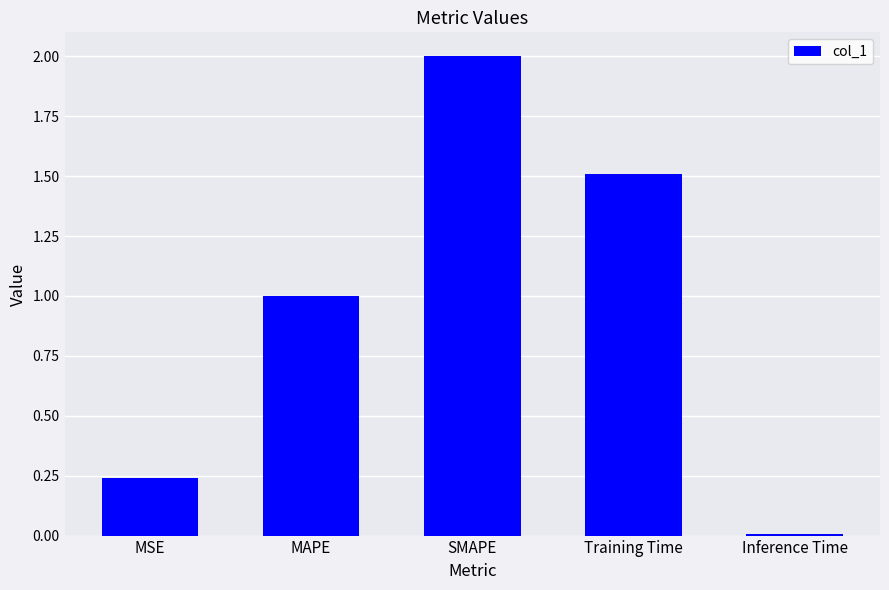

How many distinct data groups are displayed?

1